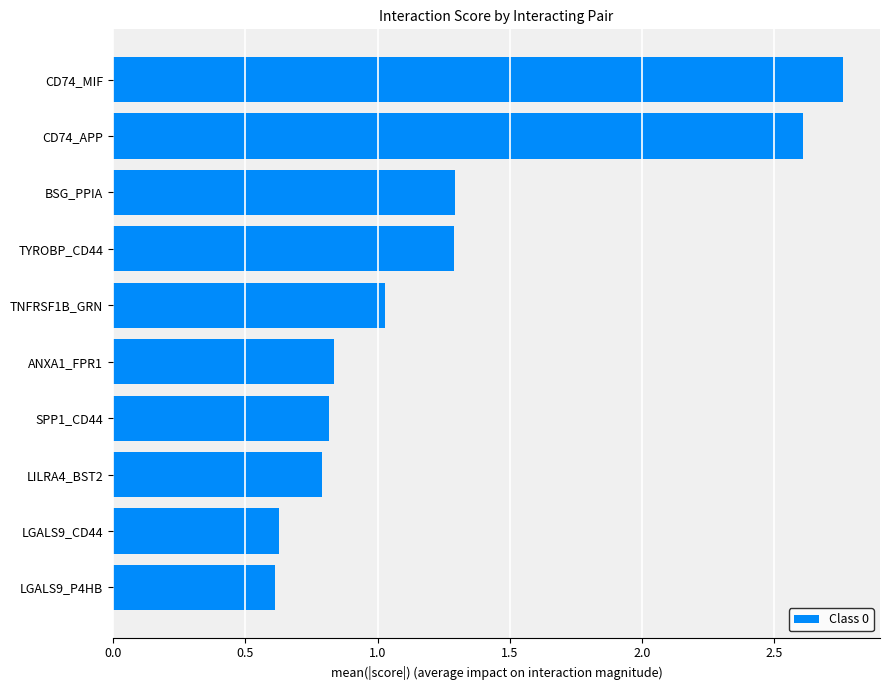

Approximately how many times larger is the value at LILRA4_BST2 compared to TYROBP_CD44?

0.6